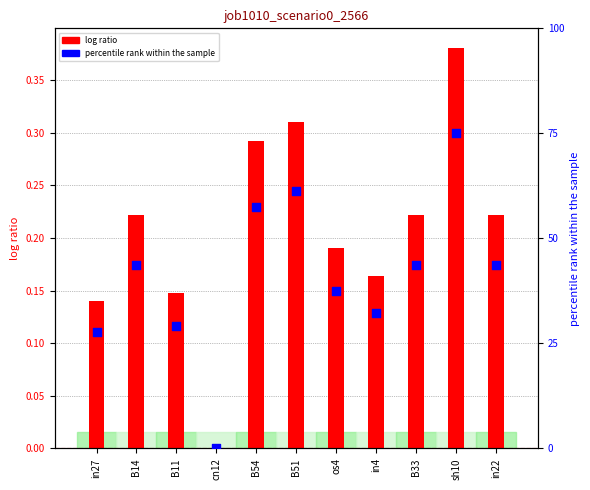

Is the value of log ratio at B51 greater than the value of percentile rank within the sample at B54?

No